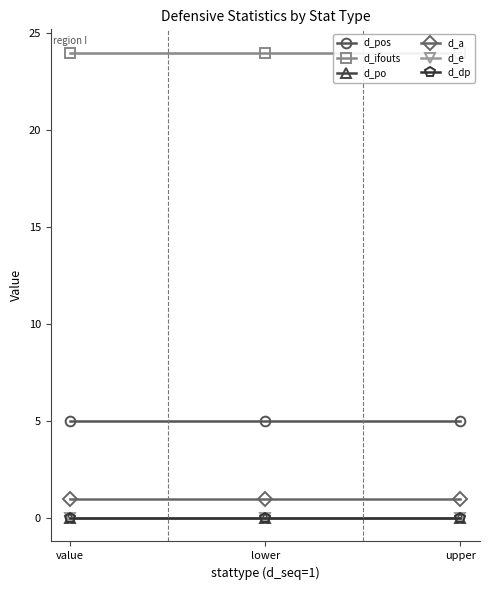

Reading left to right, extract all data points from this chart.

d_pos: 5	5	5
d_ifouts: 24	24	24
d_po: 0	0	0
d_a: 1	1	1
d_e: 0	0	0
d_dp: 0	0	0